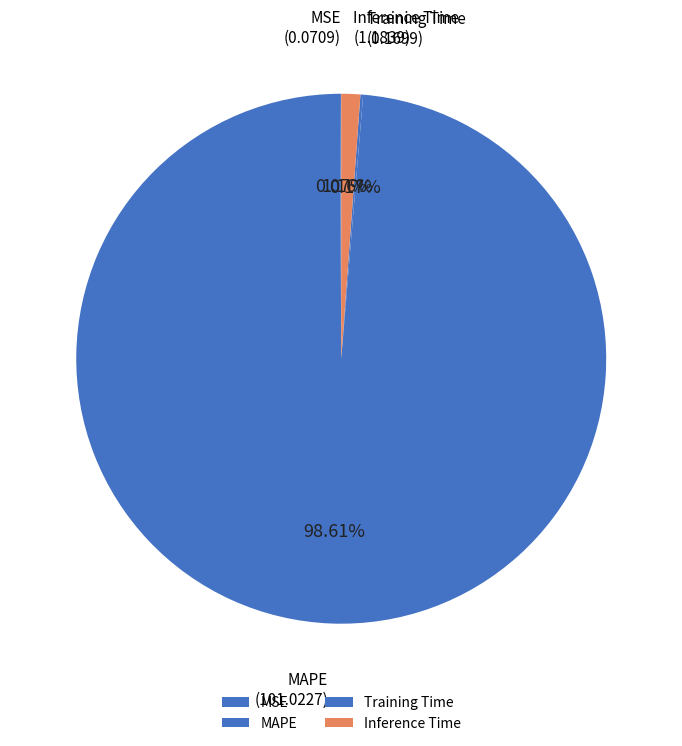

What is the change in value from MSE to Training Time?

+0.1